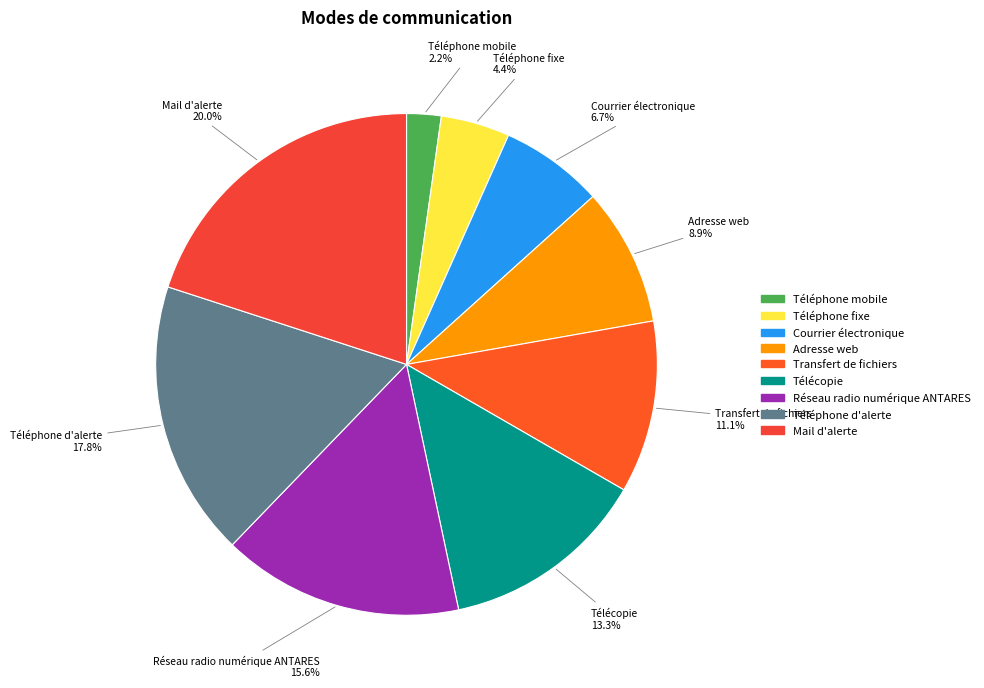

Which slice is the largest?

Mail d'alerte